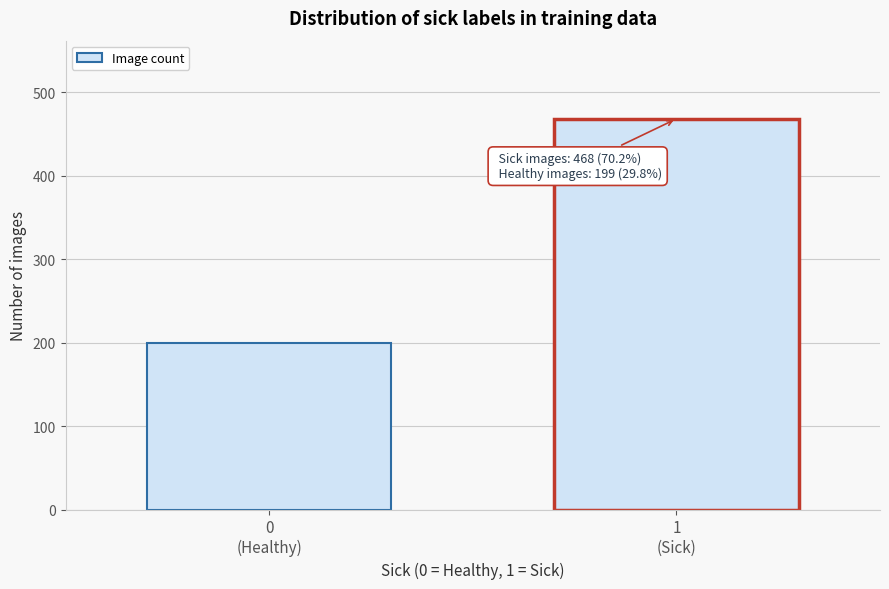

Reading right to left, extract all data points from this chart.

468	199